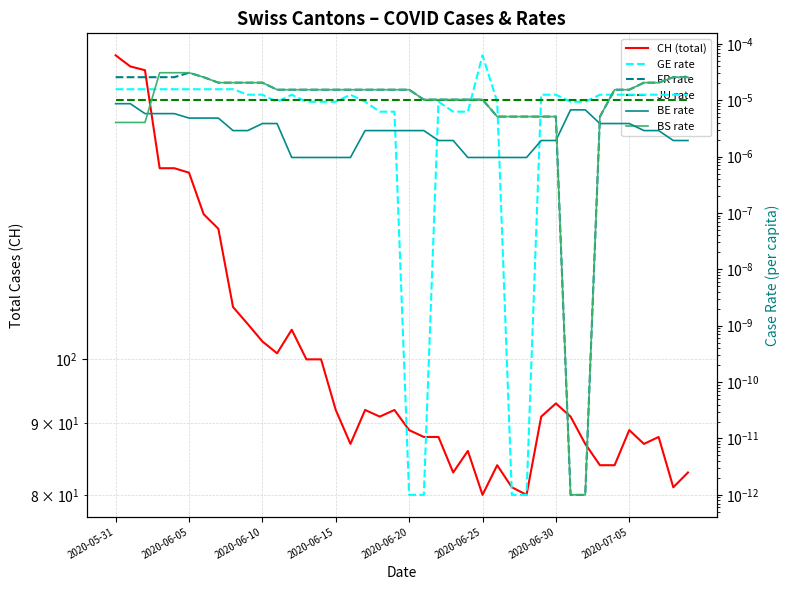

True or false: BE_pc and JU_pc intersect in this chart.

False